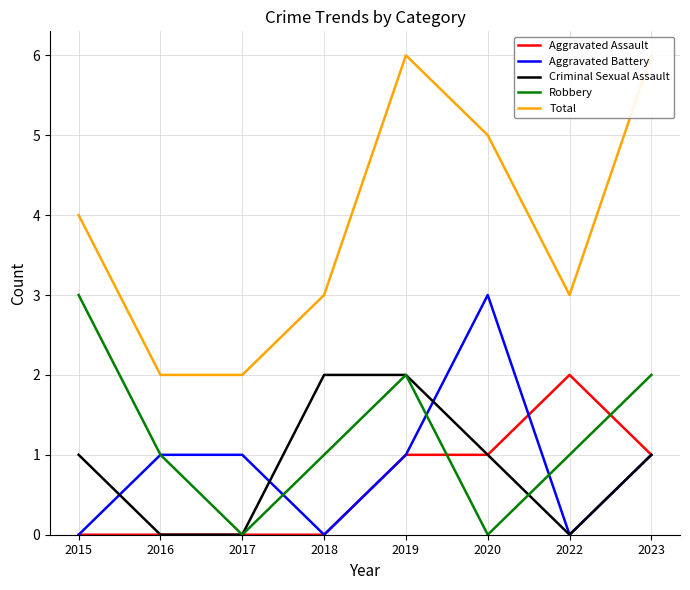

What is the sum of all Aggravated Battery values?

7